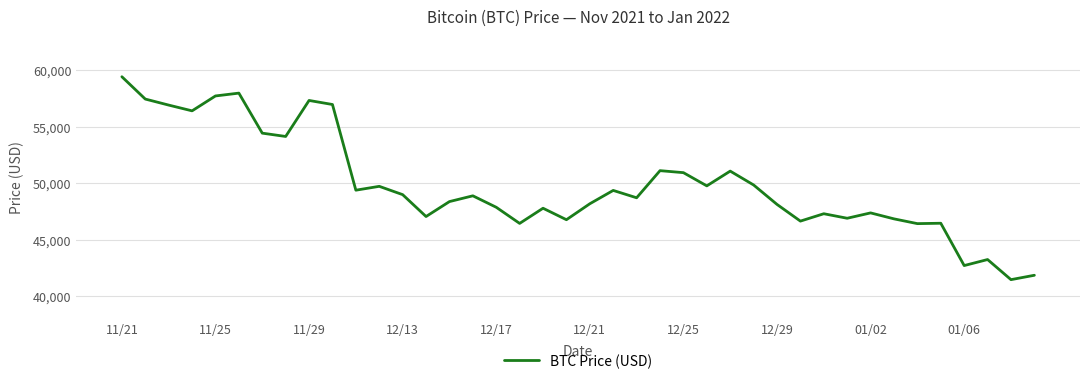

True or false: there are more than 2 points higher than both neighbors.

True